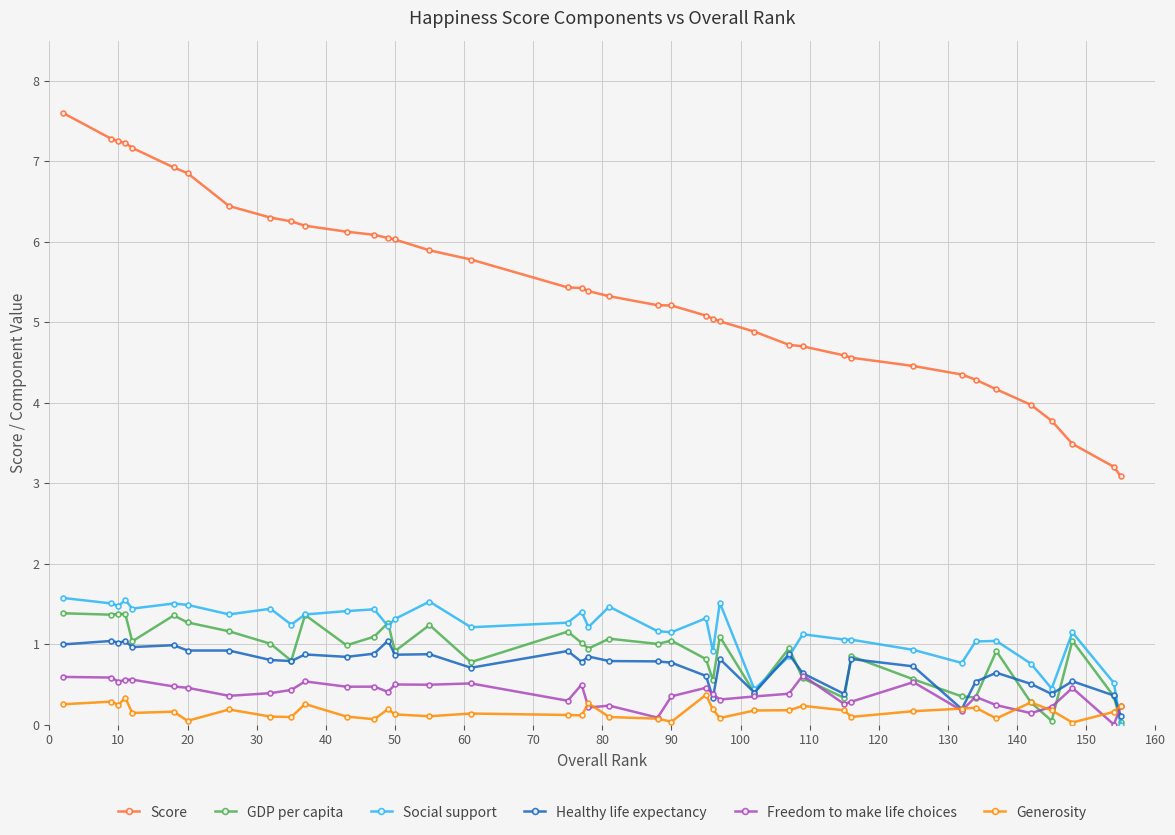

Is this an area chart (filled region under the line)?

No